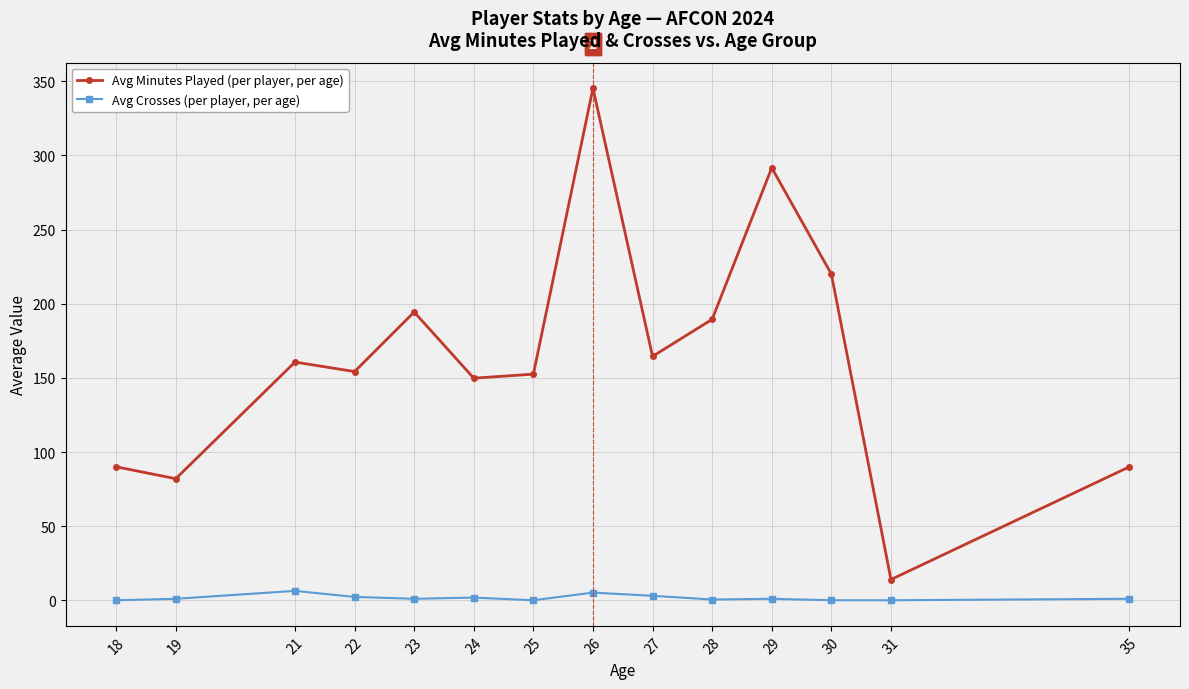

Does the chart have visible grid lines?

Yes